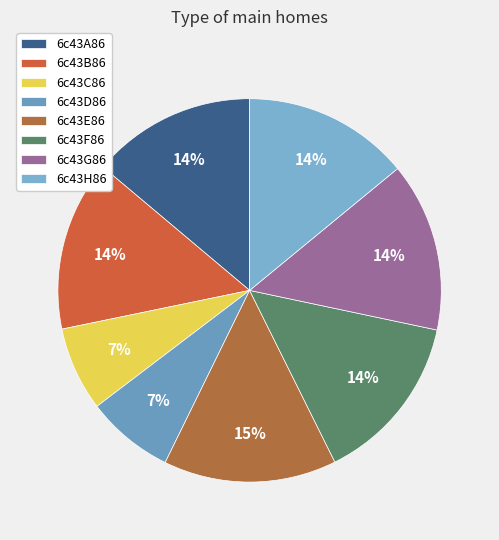

Count the number of slices in the pie.

8